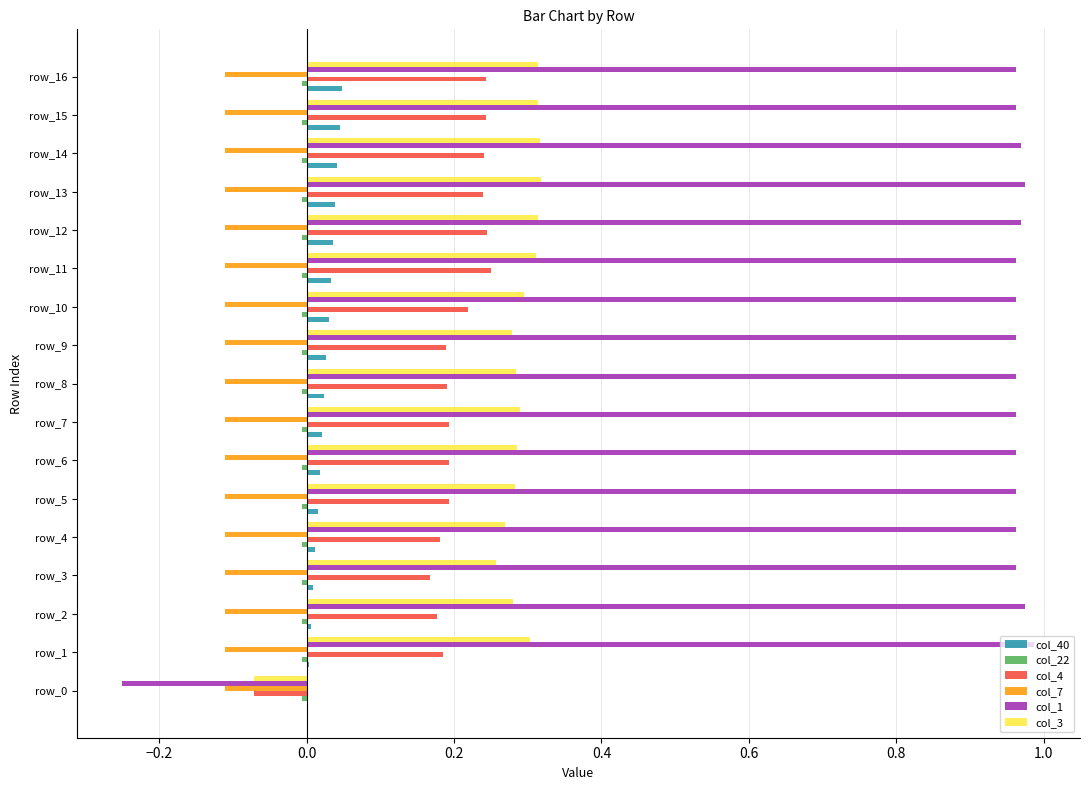

Which series has the largest total across all categories?

col_1